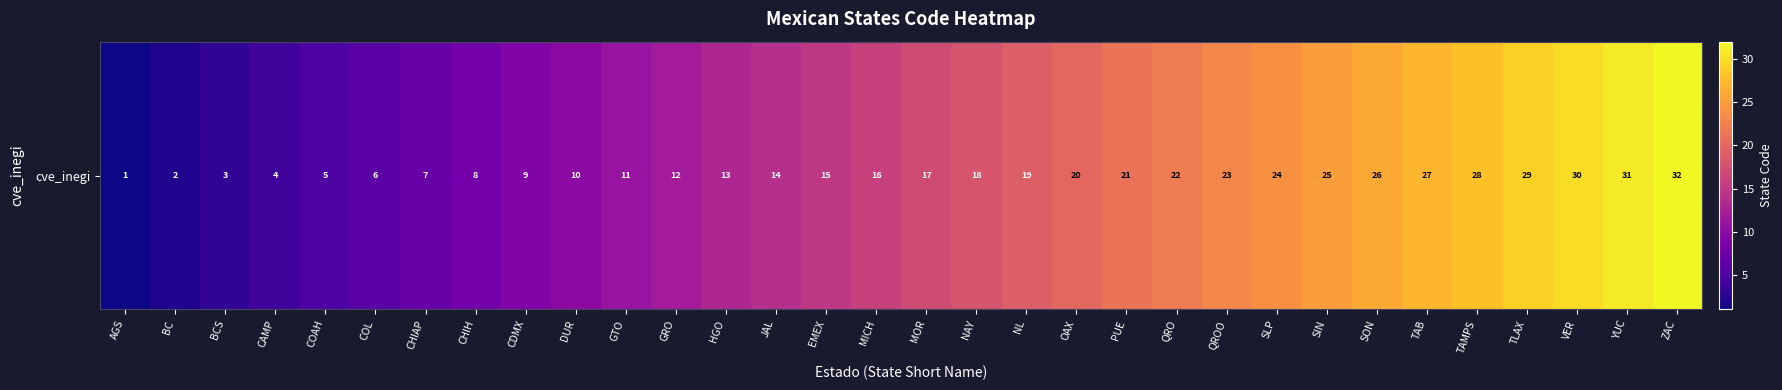

What is the difference between the maximum and minimum values?

31